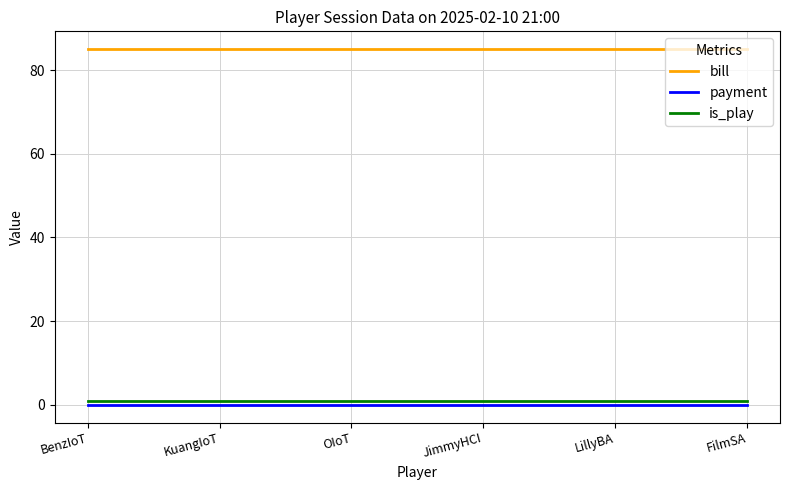

True or false: payment has a value of 0 at KuangIoT.

True